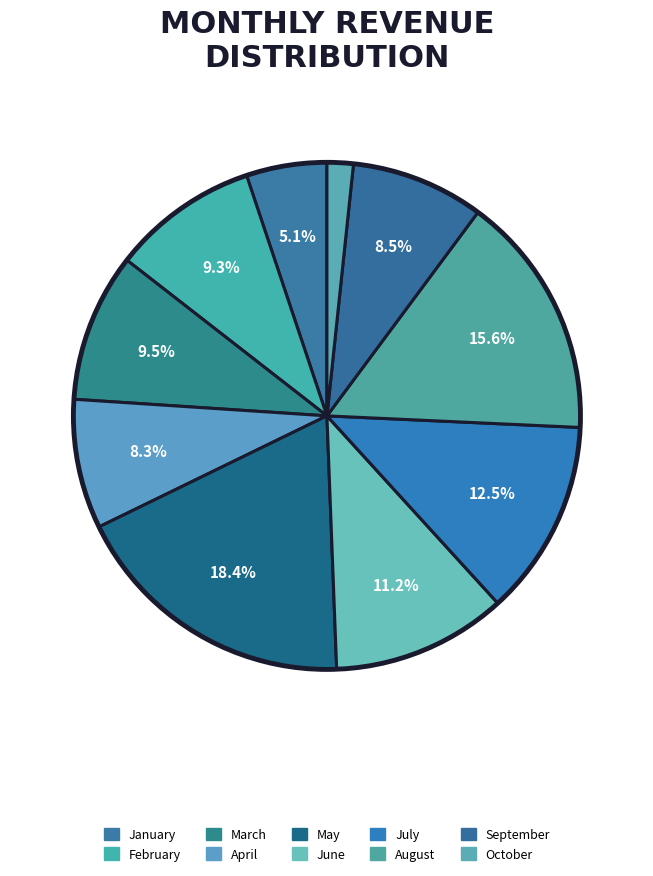

Does May represent more than half of the total?

No